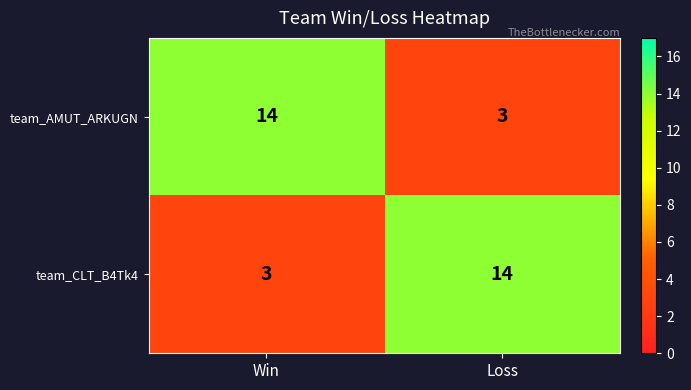

What is the spread (max minus min) of values at Loss?

11